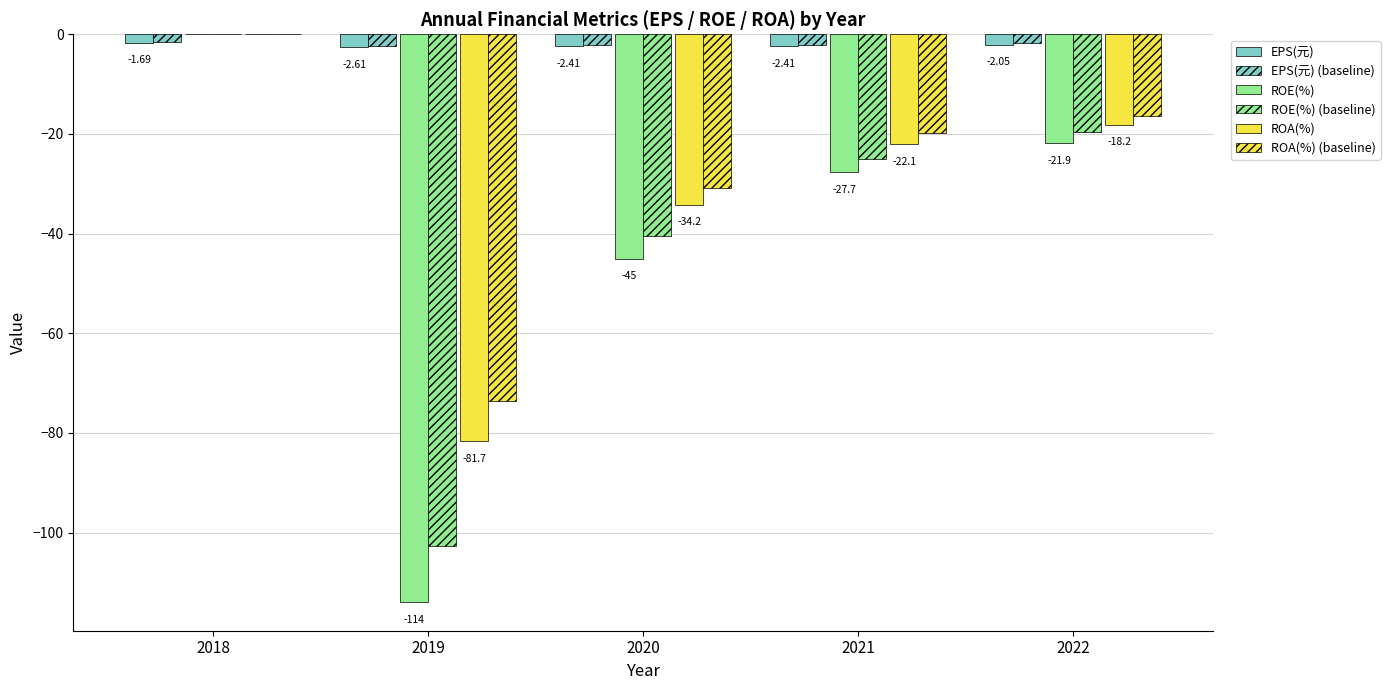

How many data points does each series have?

5